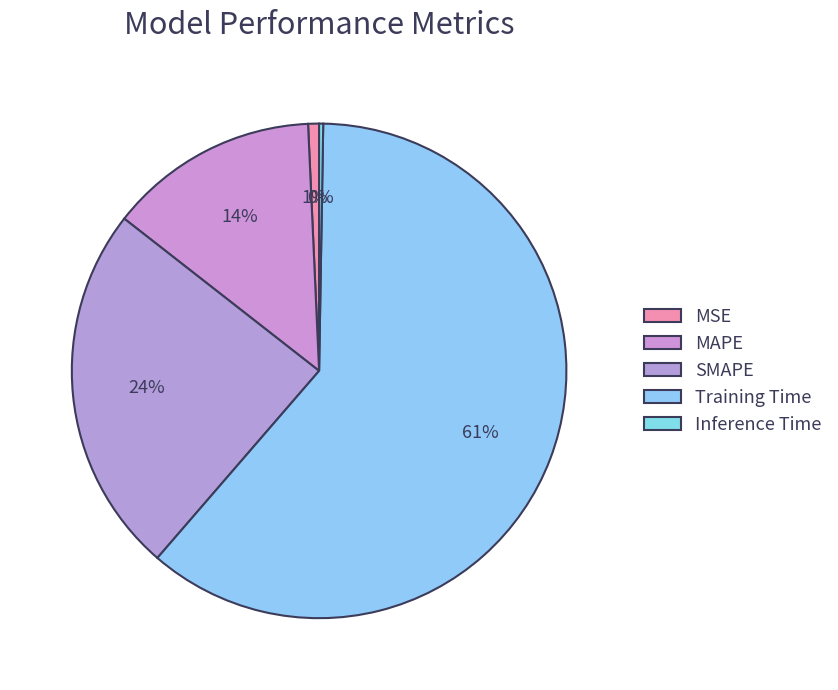

What is the change in value from MSE to MAPE?

+0.8